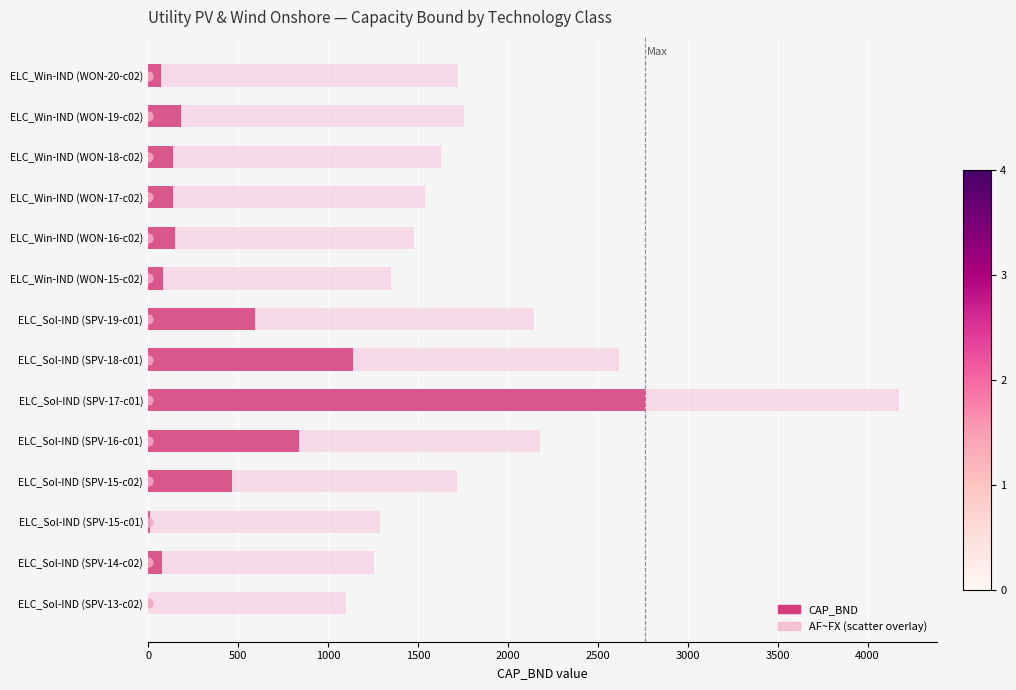

Which series has the widest spread of Y values?

CAP_BND (GW or TWh)